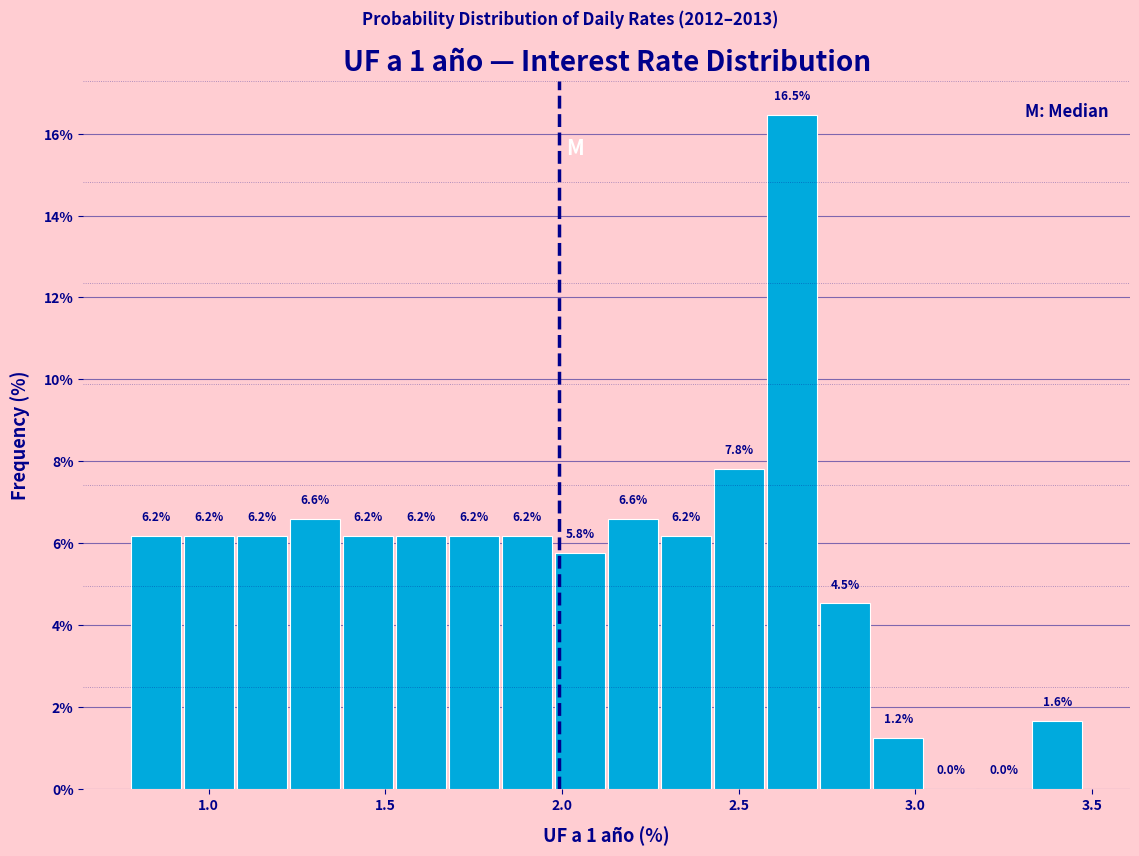

Around what value on the x-axis is the tallest bar? Give the approximate position of its centre, as read against the axis.

2.65